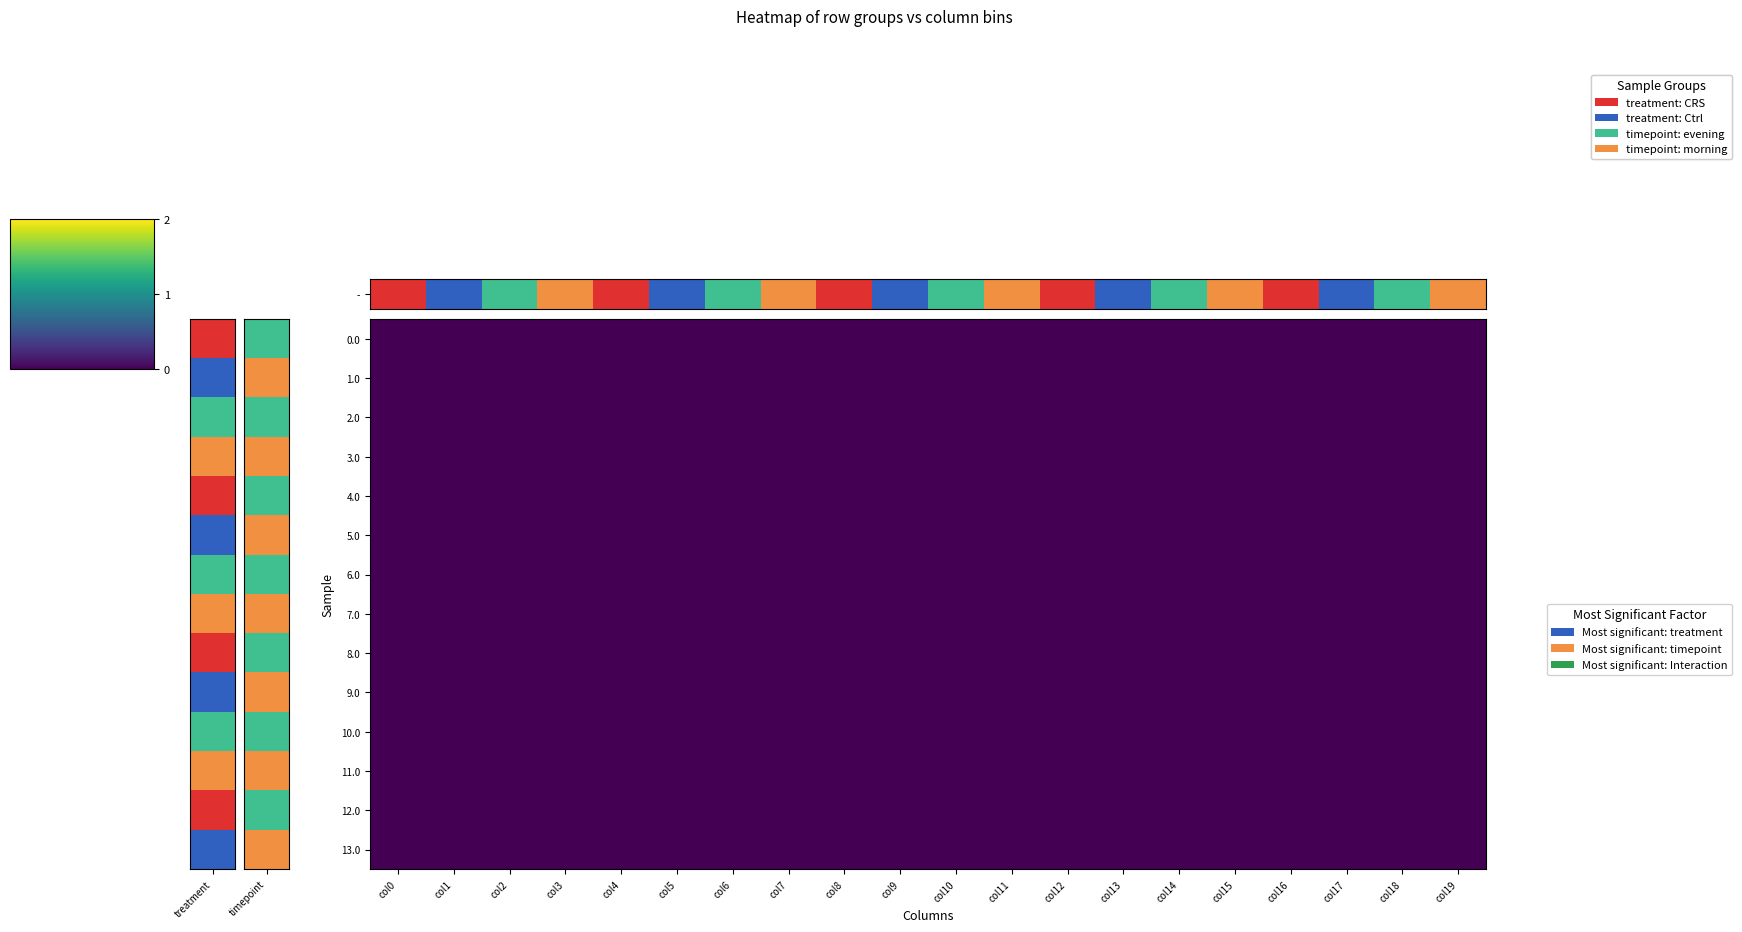

Which label corresponds to the largest value in the chart?

col19